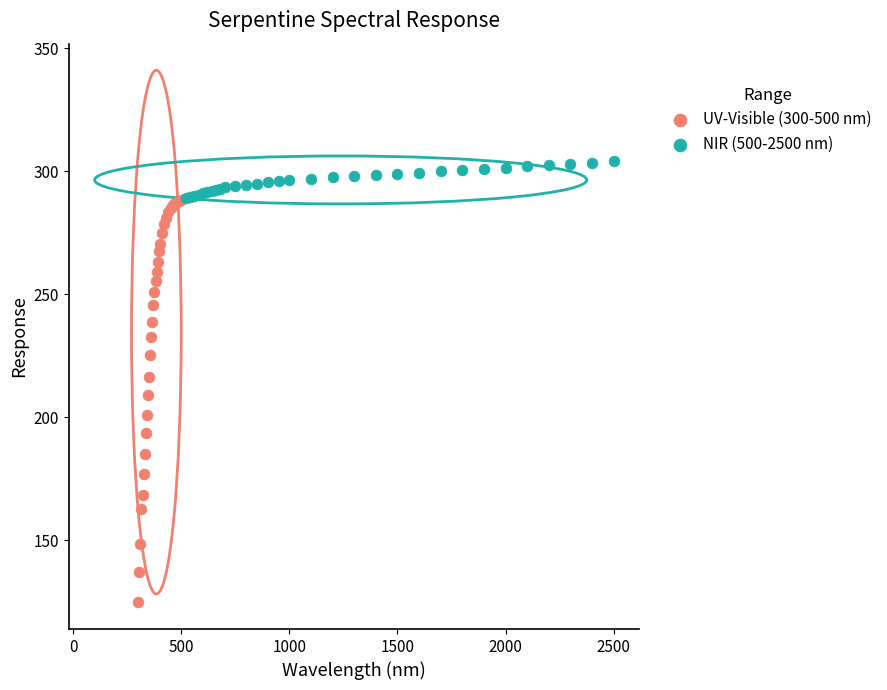

Which series reaches the maximum Y coordinate?

NIR (500-2500 nm)